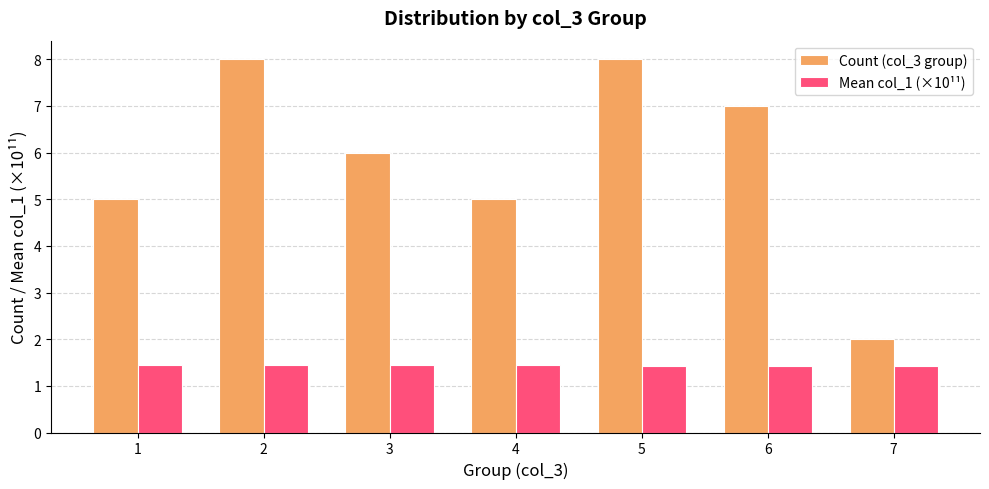

Which series has the largest total across all categories?

Count (col_3 group)